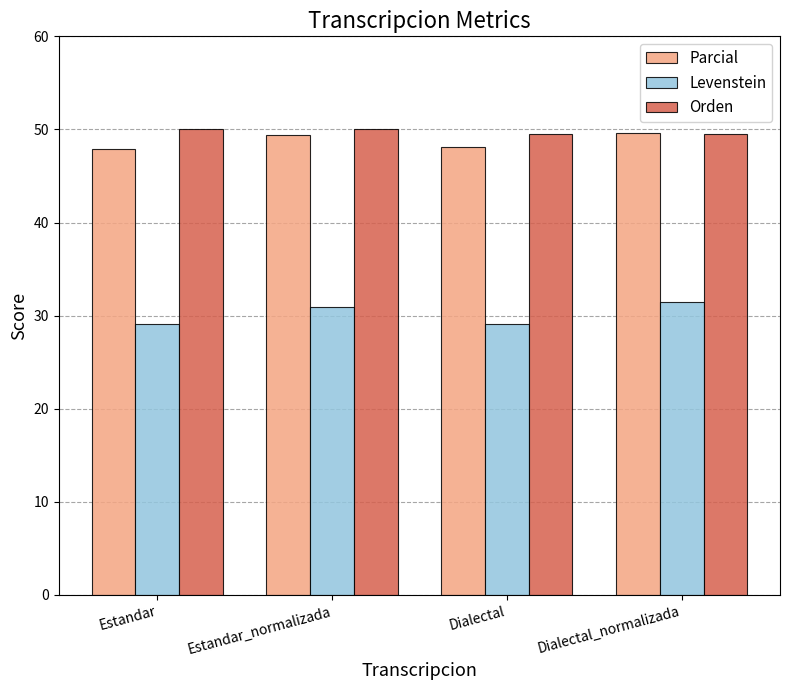

The Orden series shows 89.6 at Estandar. True or false?

False